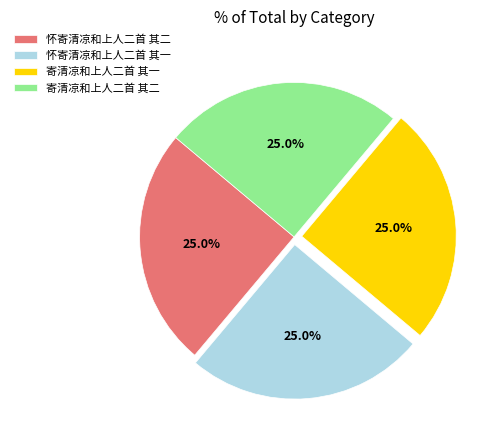

To the nearest percent, what is the average slice percentage?

25%